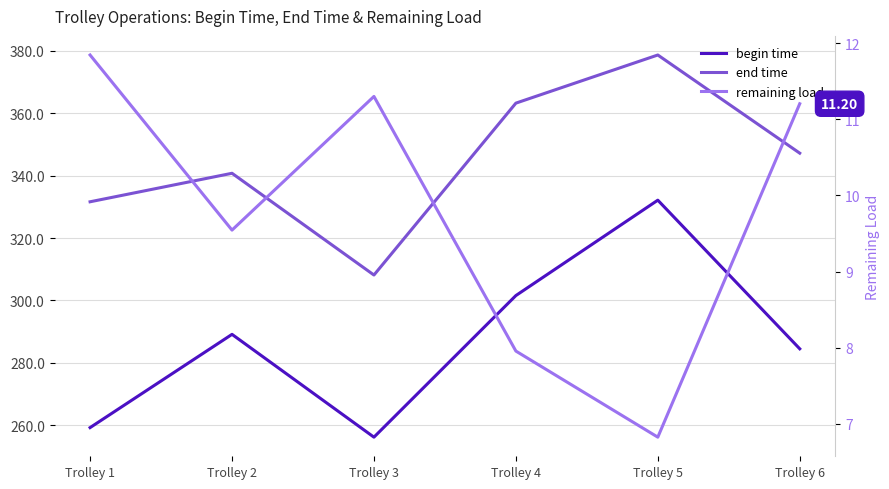

List the series in order of their overall mean, lowest first.

remaining load, begin time, end time